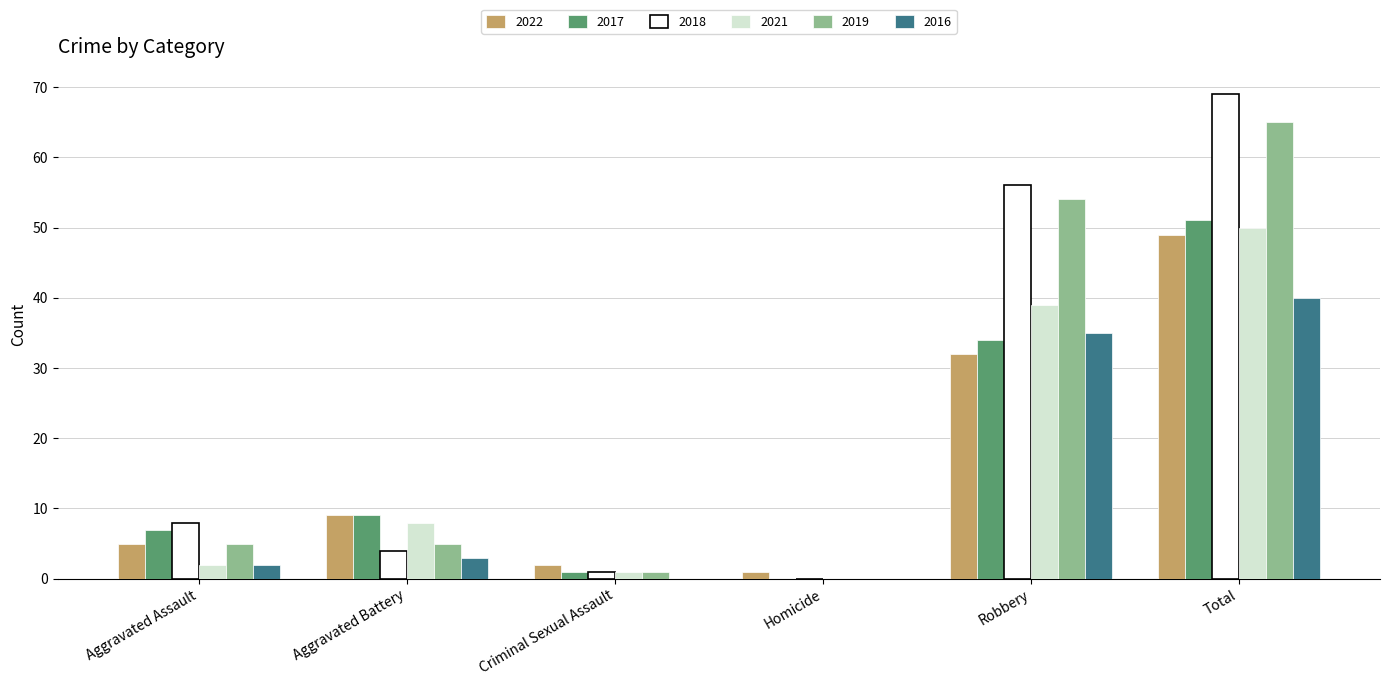

Where is 2016 nearest to the value 20?

Robbery